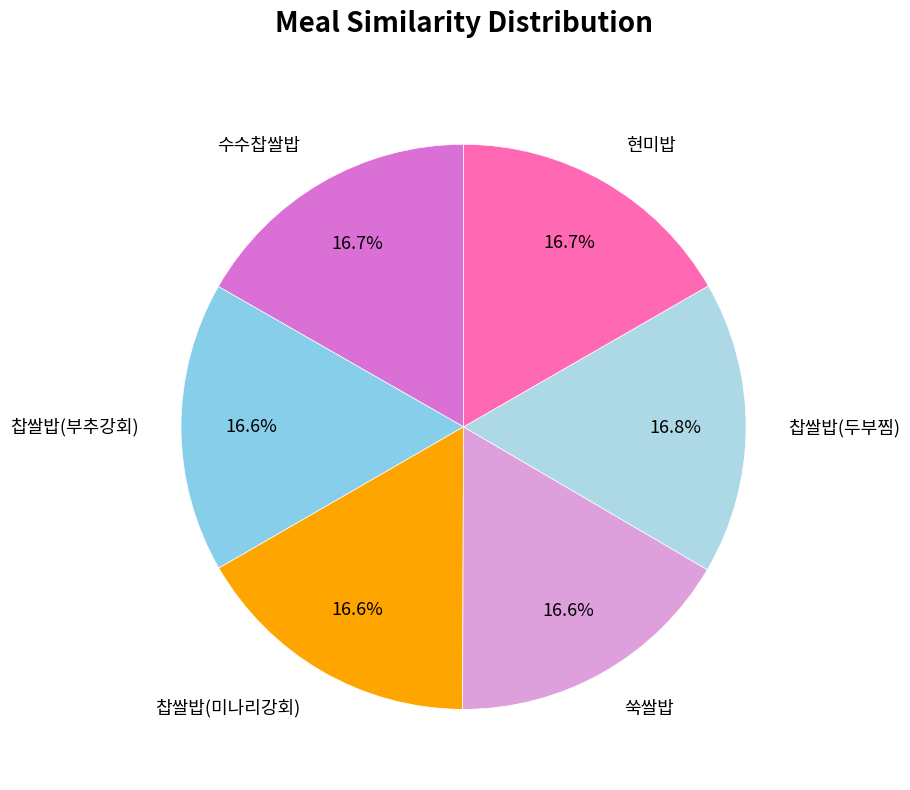

What percentage is NOT represented by 찹쌀밥(부추강회)?

83.4%